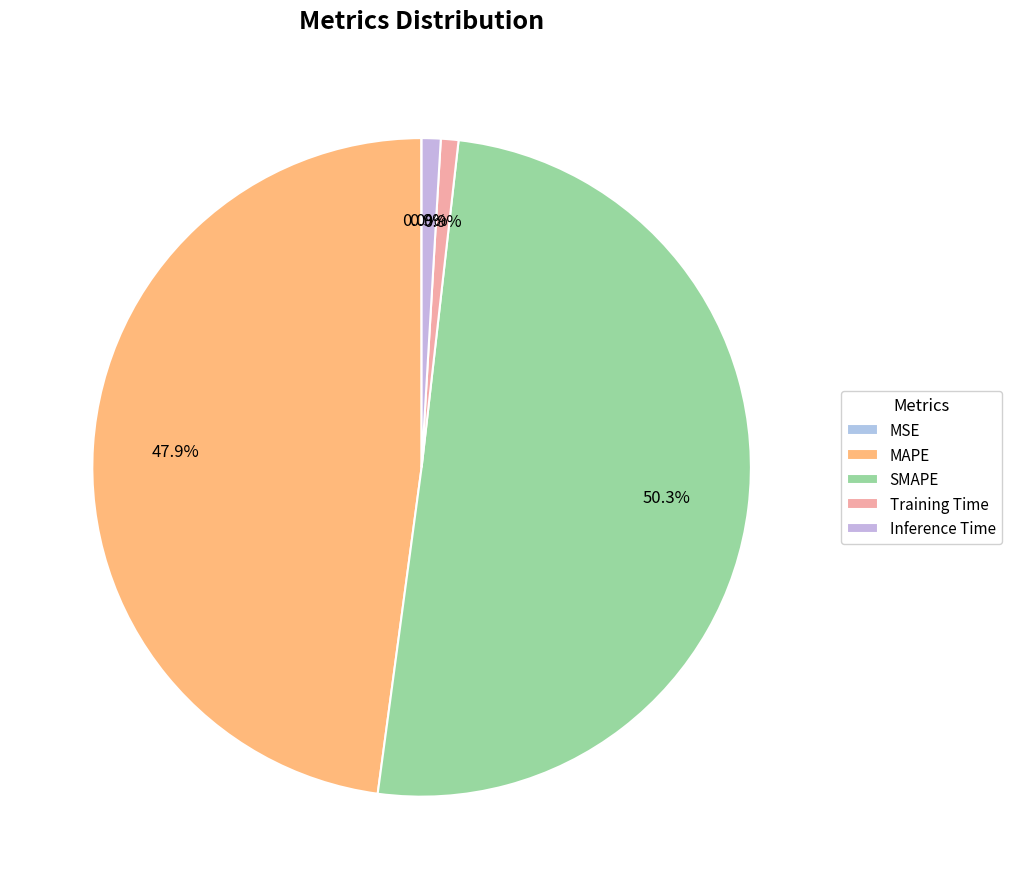

Does any single category account for the majority?

Yes